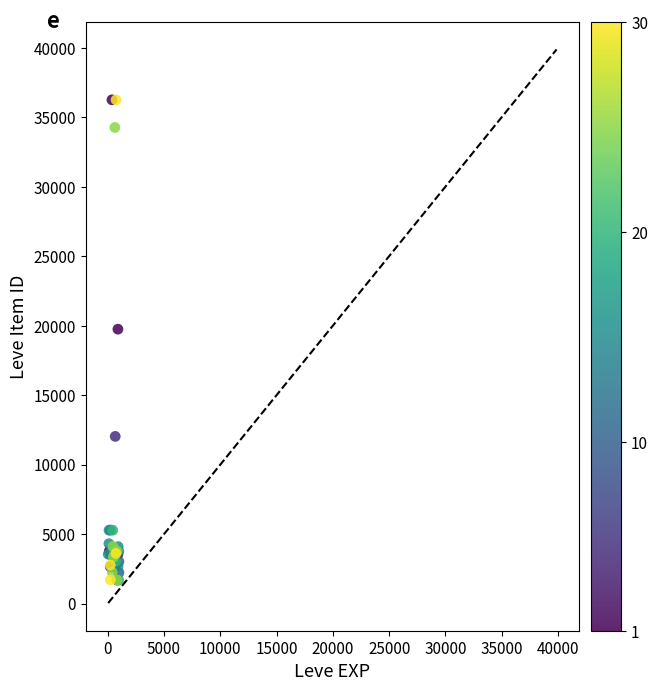

What Y value in the scatter plot is closest to 18967?

19744